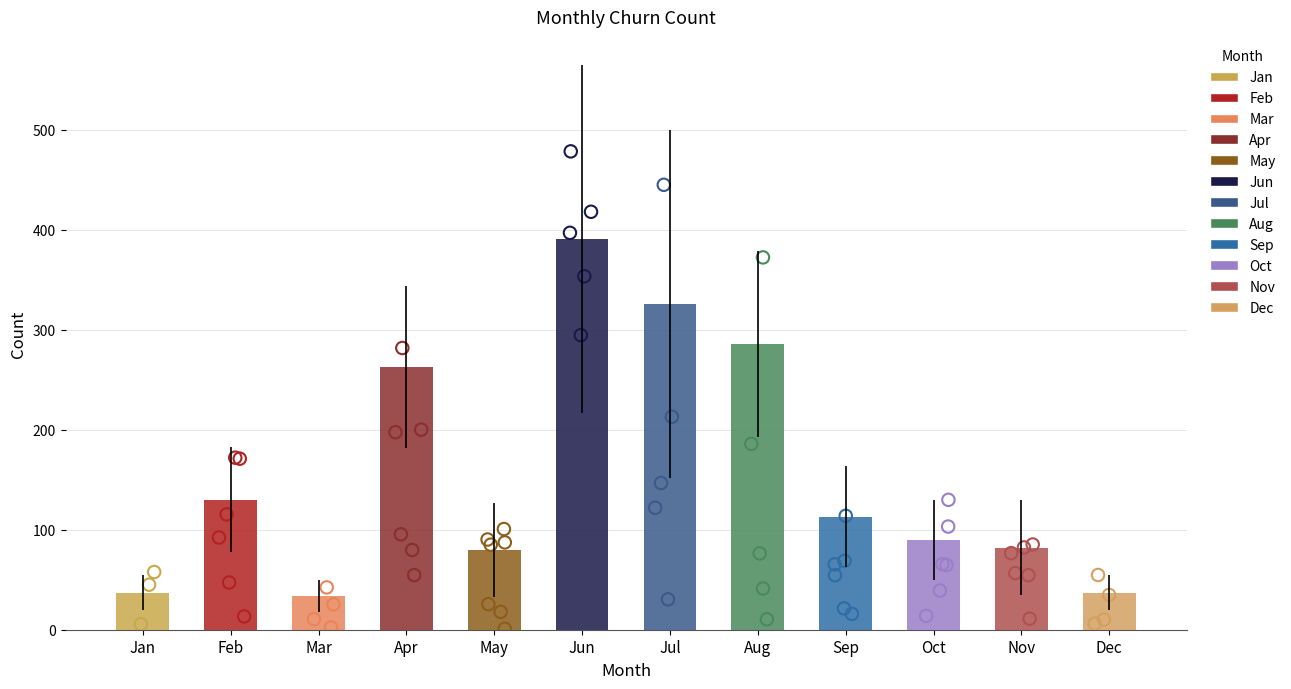

What is the ratio of the value at Feb to the value at Jul?

0.4